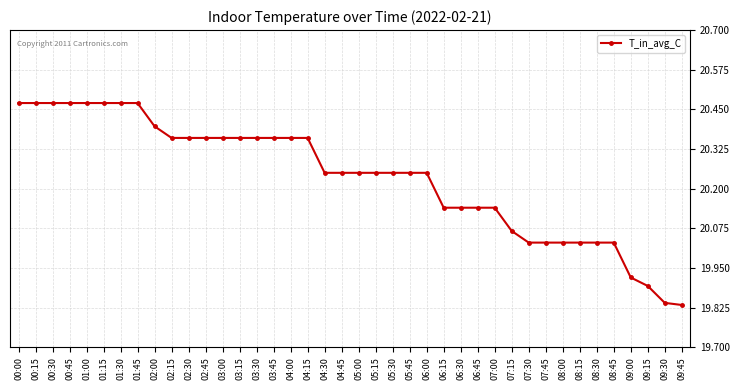

True or false: the data shows 28.9 at 02:15.

False